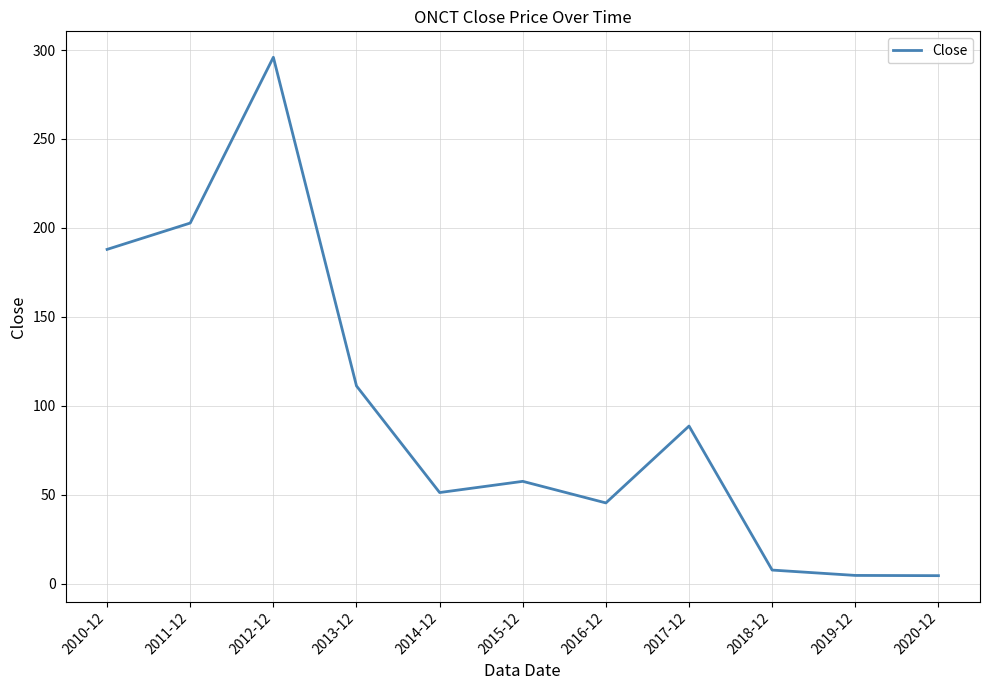

What is the maximum value shown in the chart?

295.9